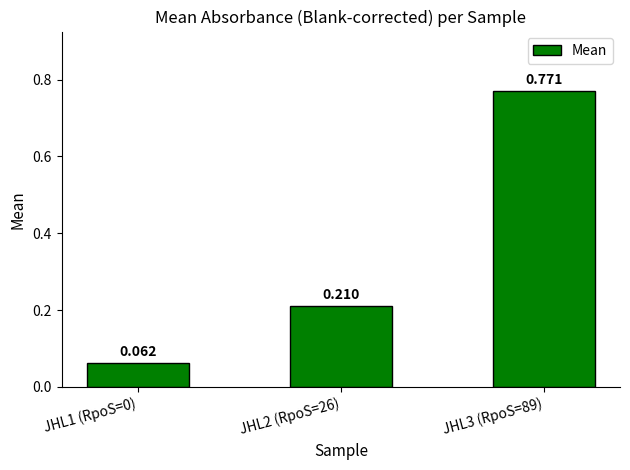

What is the label of the 1st bar from the right?

JHL3 (RpoS=89)